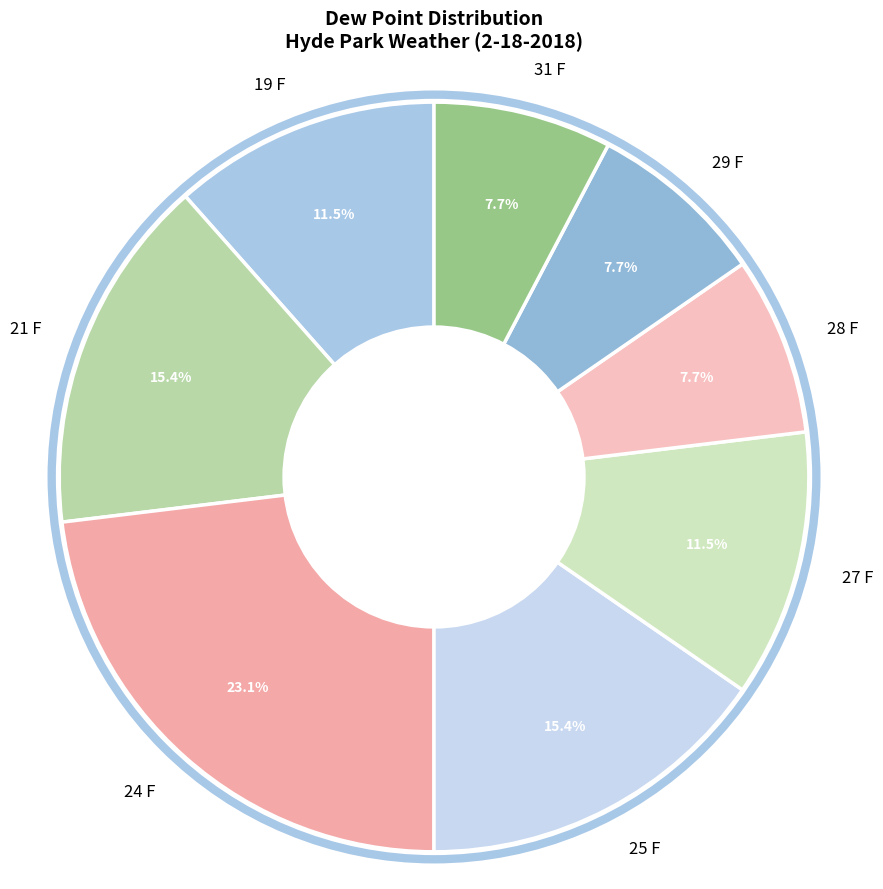

To the nearest percent, what is the average slice percentage?

12%